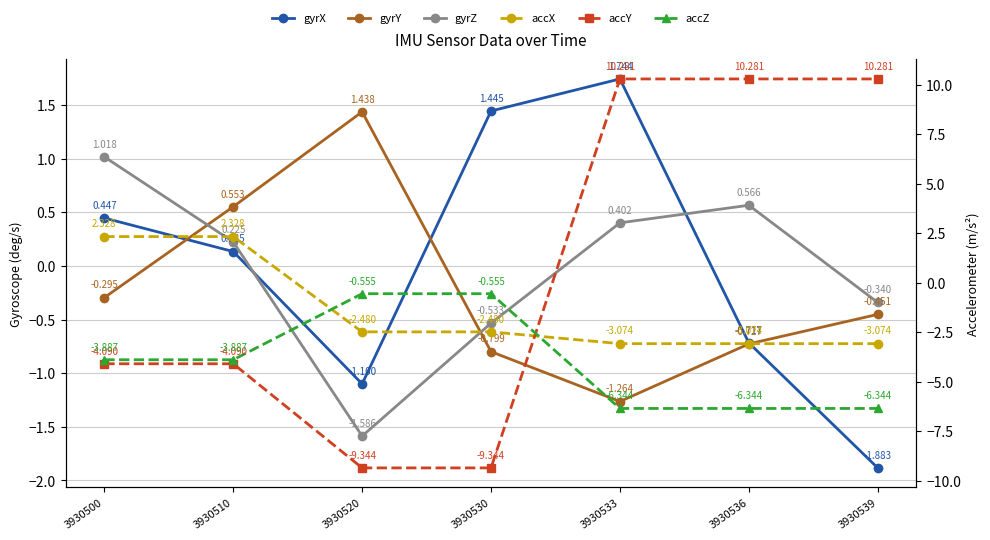

True or false: accY has a value of -2.1 at 3930500.

False